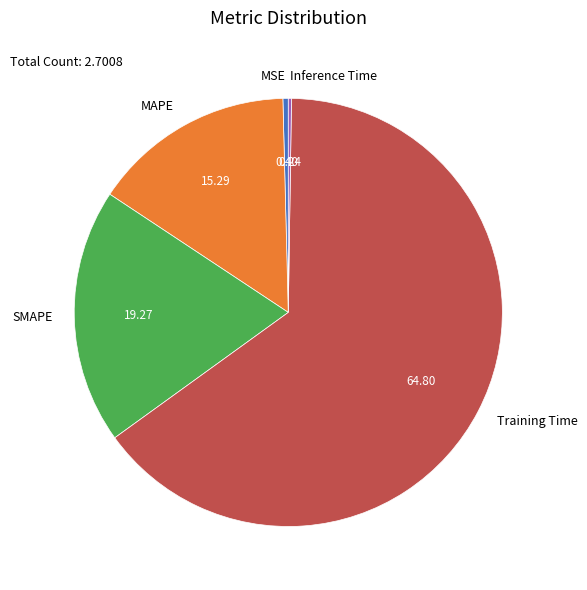

Does any single category account for the majority?

Yes